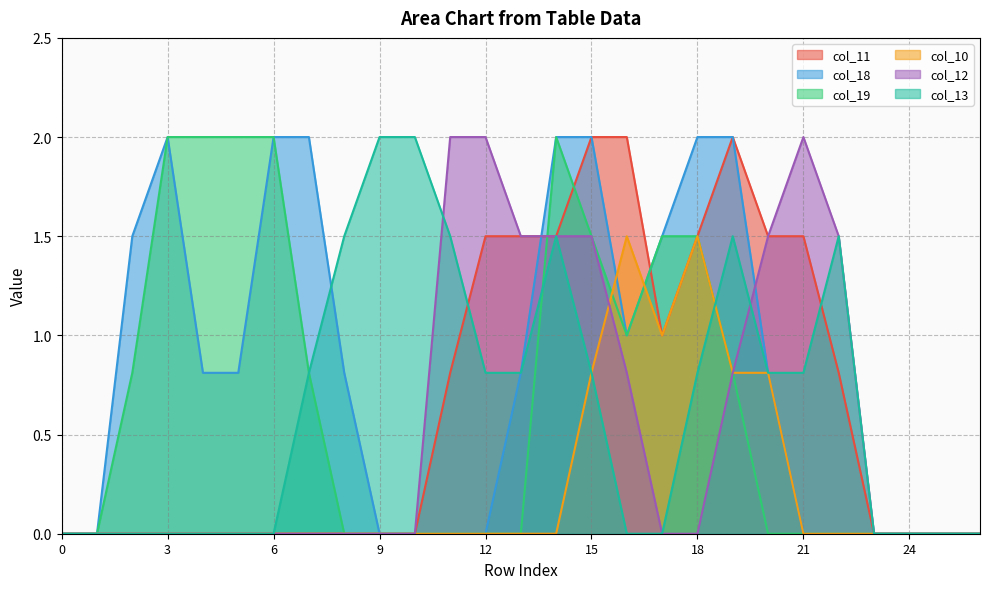

Rank the series by their maximum value, from highest to lowest.

col_11, col_18, col_19, col_12, col_13, col_10